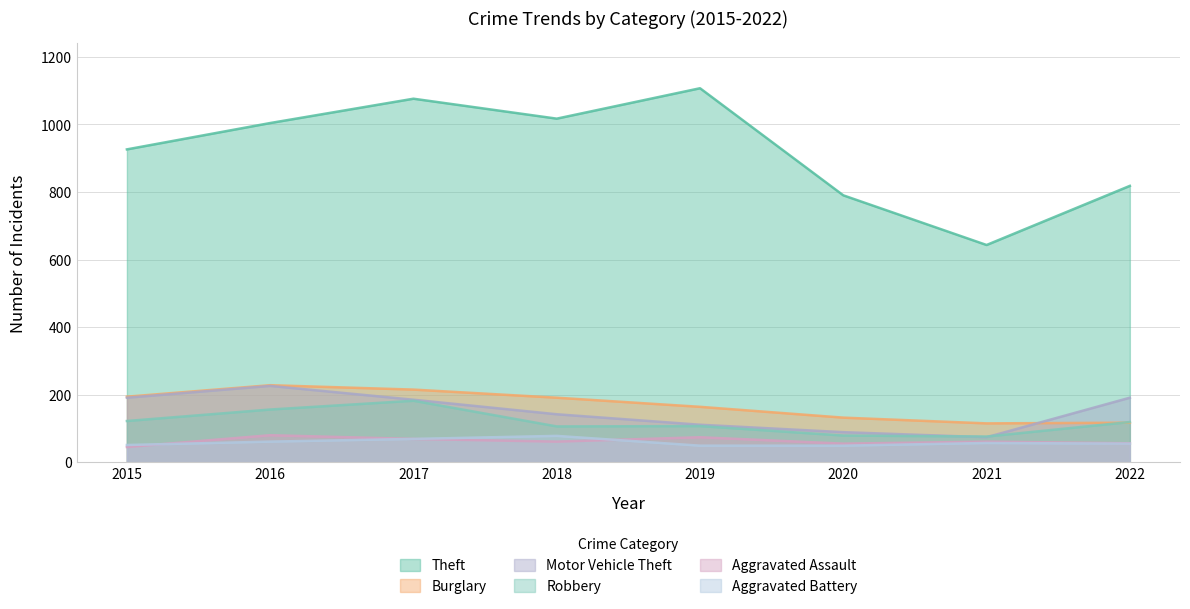

What value does the Aggravated Assault series have at 2022, to the nearest 10?

60